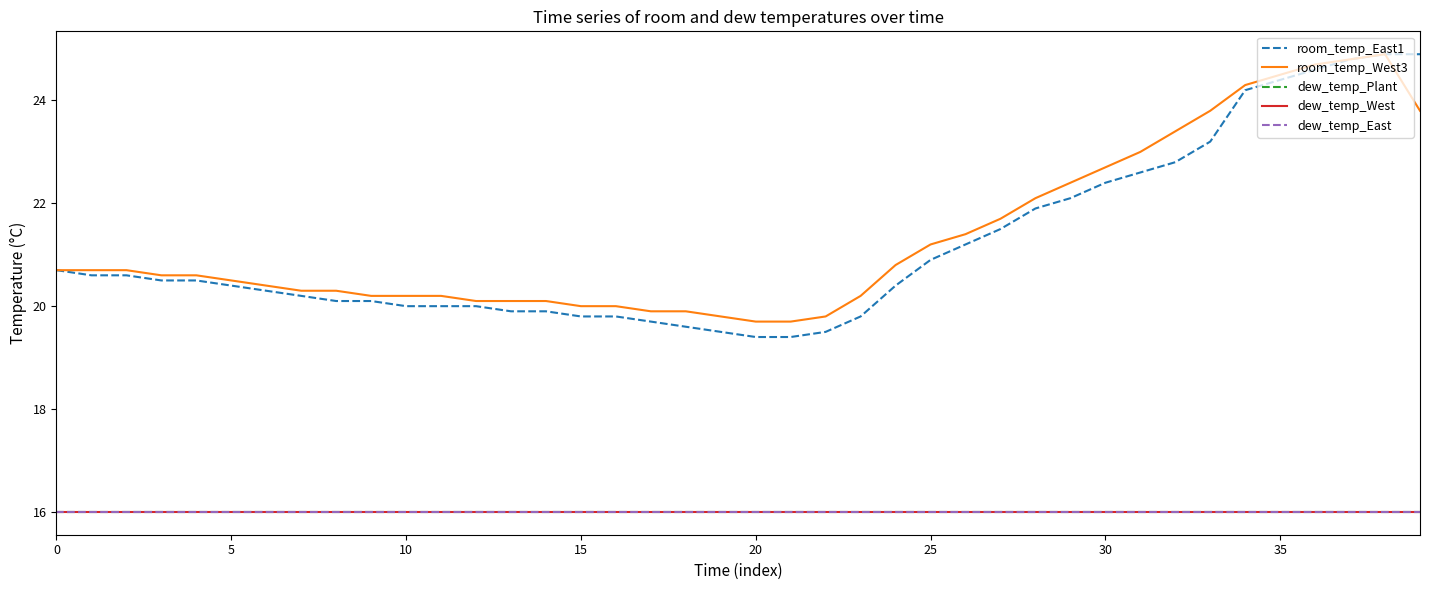

Is this an area chart (filled region under the line)?

No